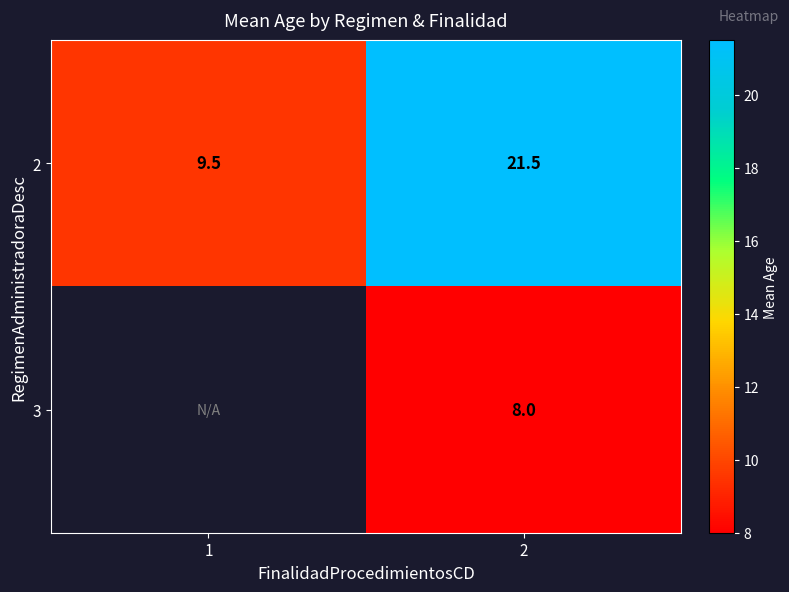

True or false: 3 has a value of 2.1 at 2.

False